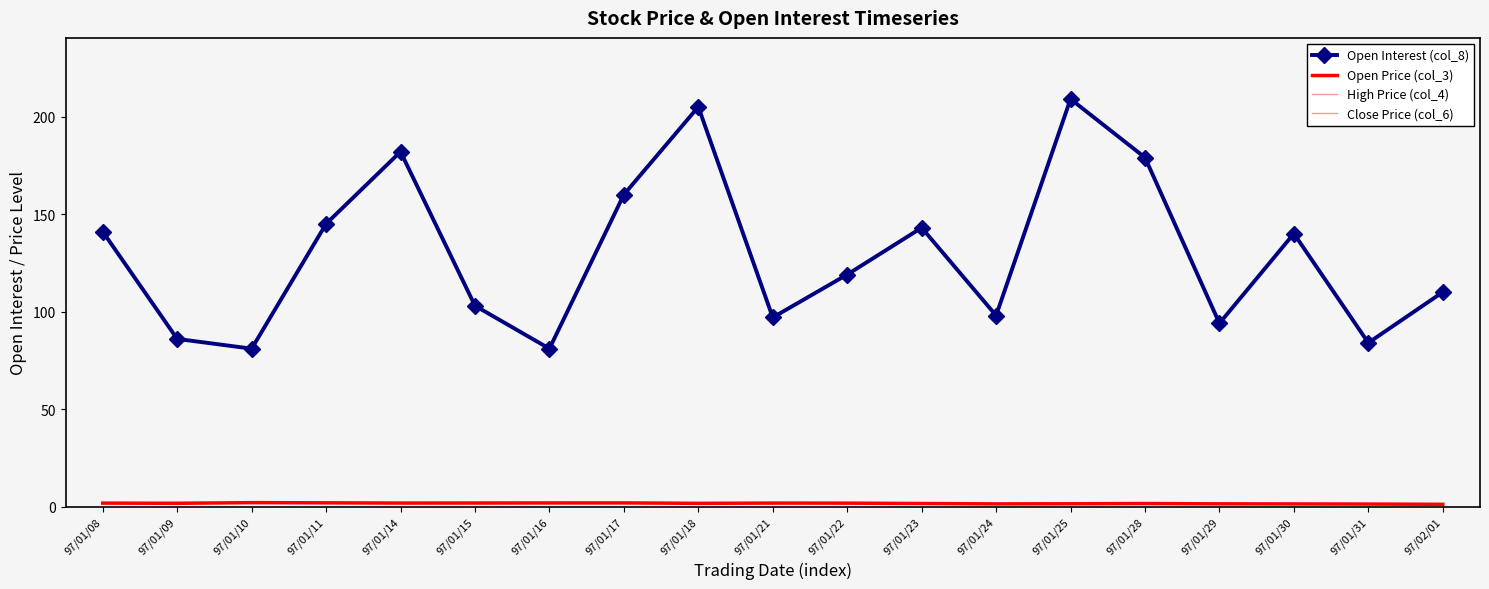

True or false: High Price (col_4) and Open Price (col_3) cross at least once.

False